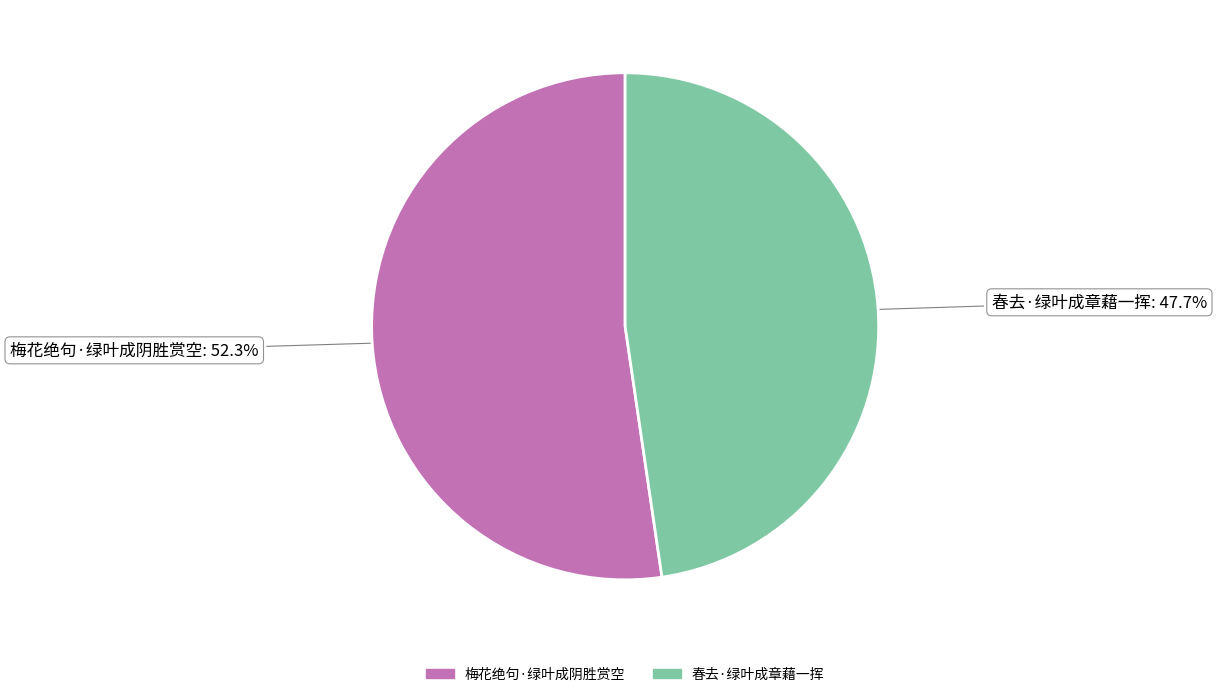

What percentage is NOT represented by 春去·绿叶成章藉一挥?

52.3%